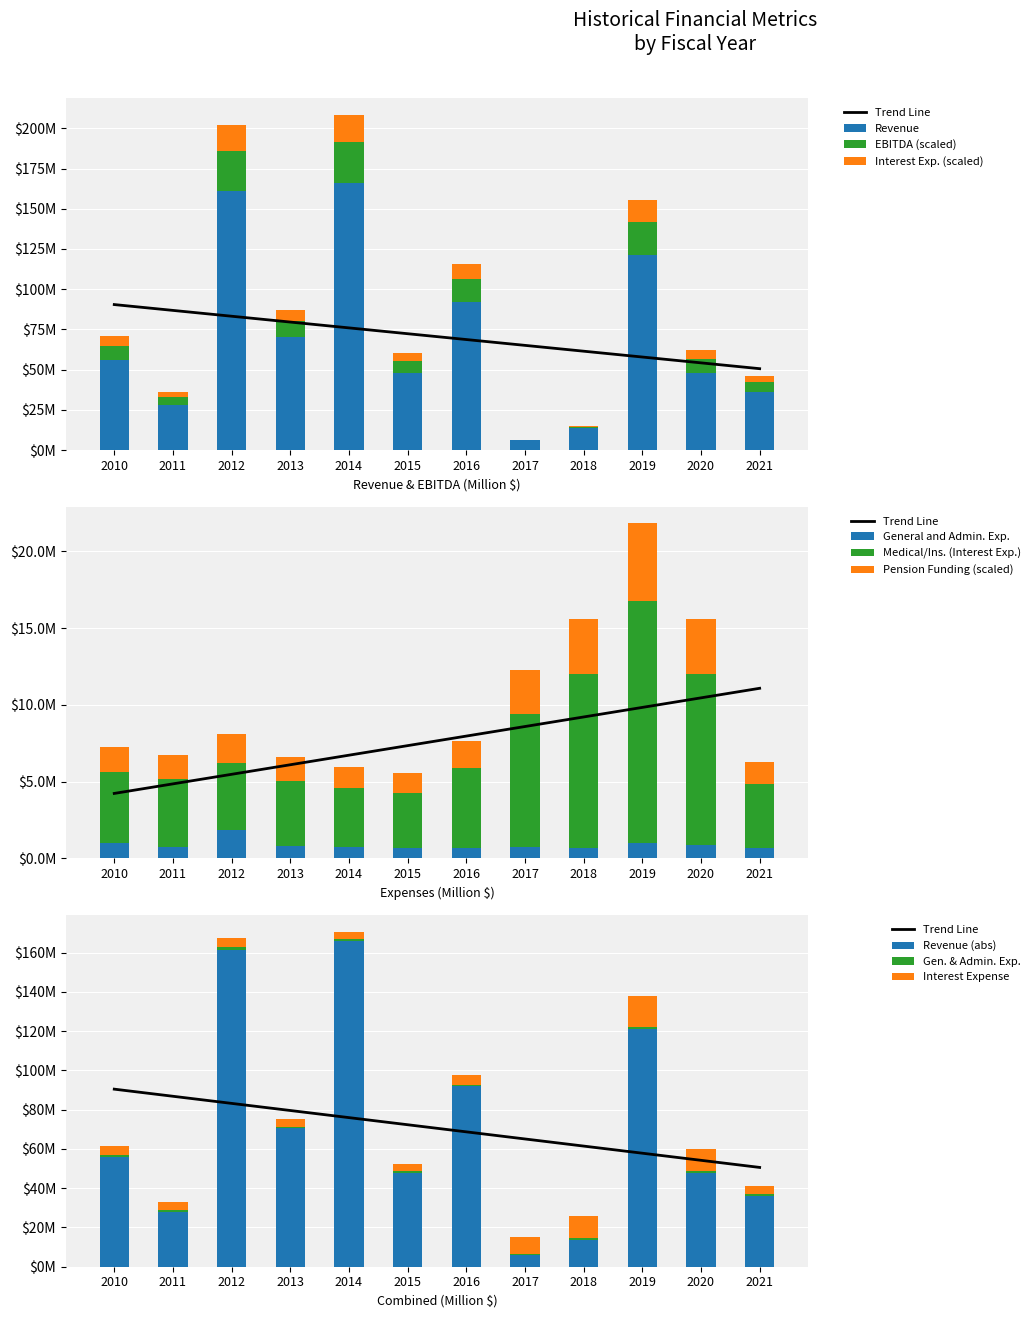

Which has a higher value, 2013 or 2016?

2013